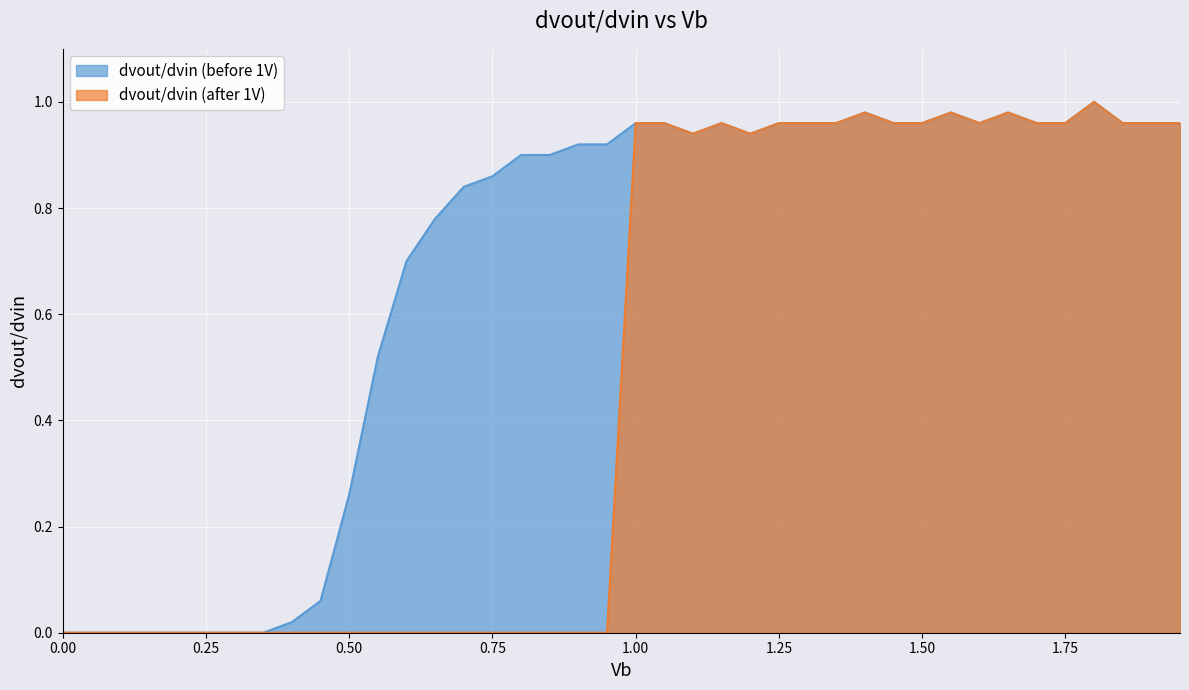

What is the value of the dvout/dvin (before 1V) point at the 18th from the left?

0.9